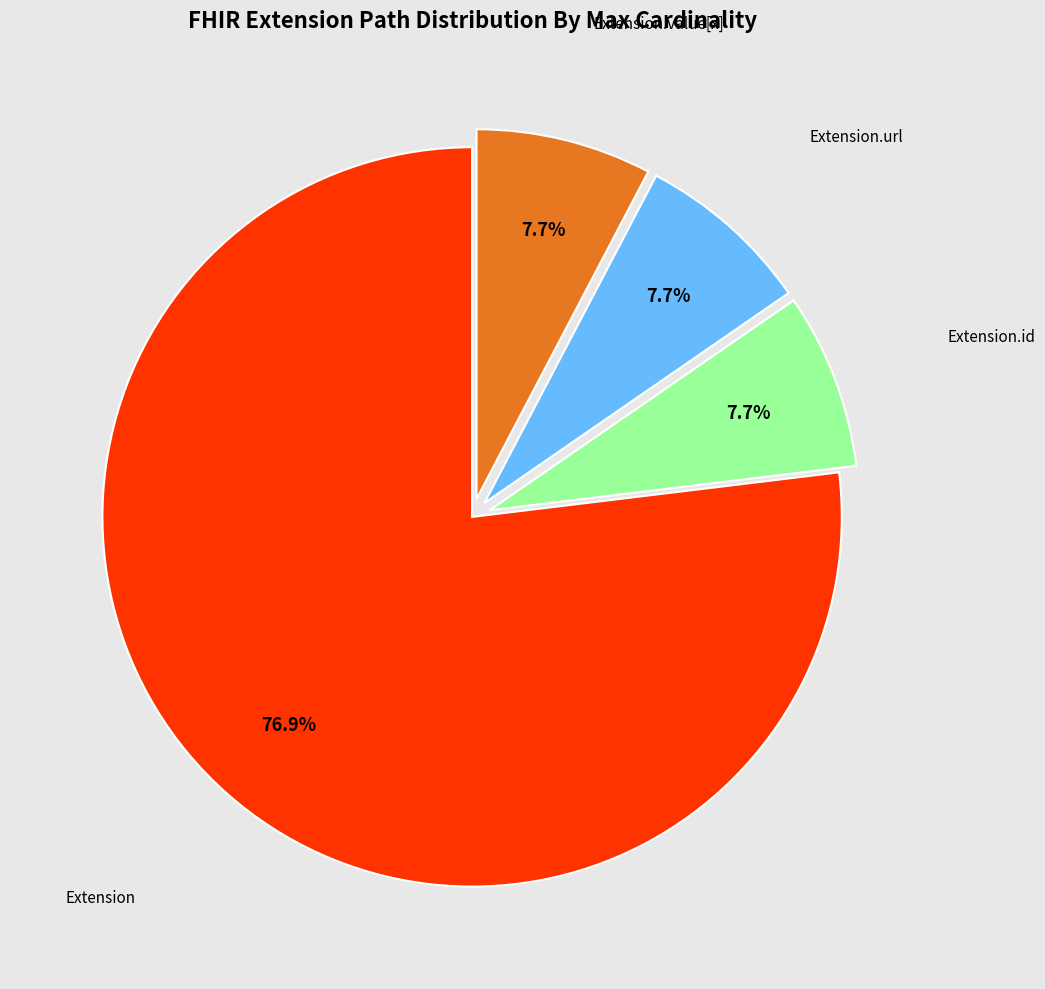

Is there any slice that represents more than half of the pie?

Yes